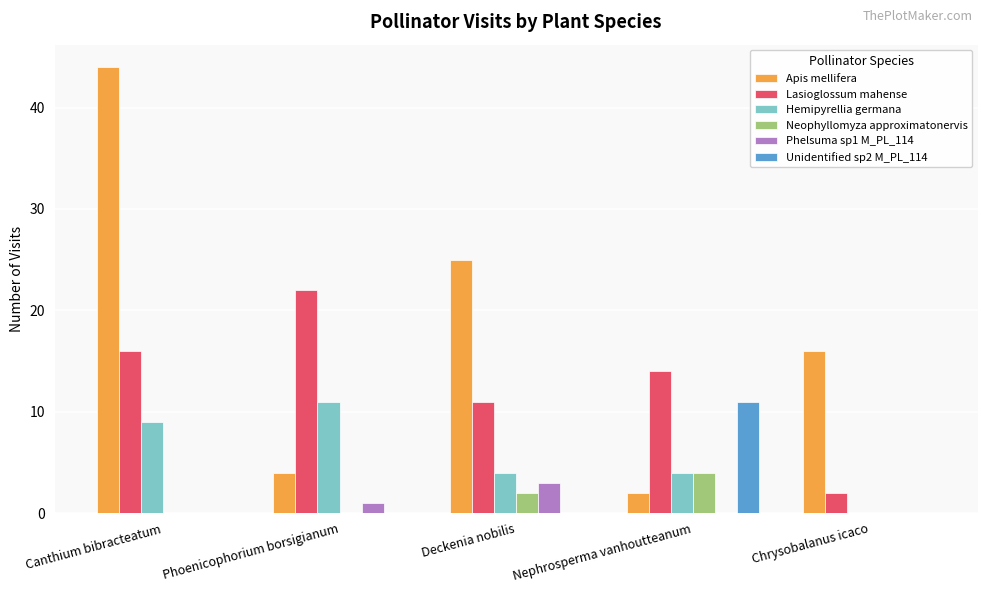

What is the sum of all Neophyllomyza approximatonervis values?

6